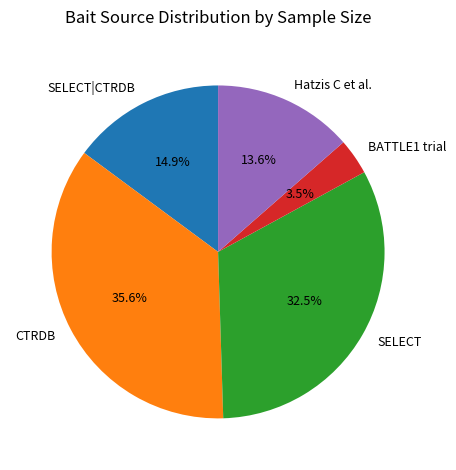

To the nearest percent, what portion does SELECT|CTRDB represent?

15%